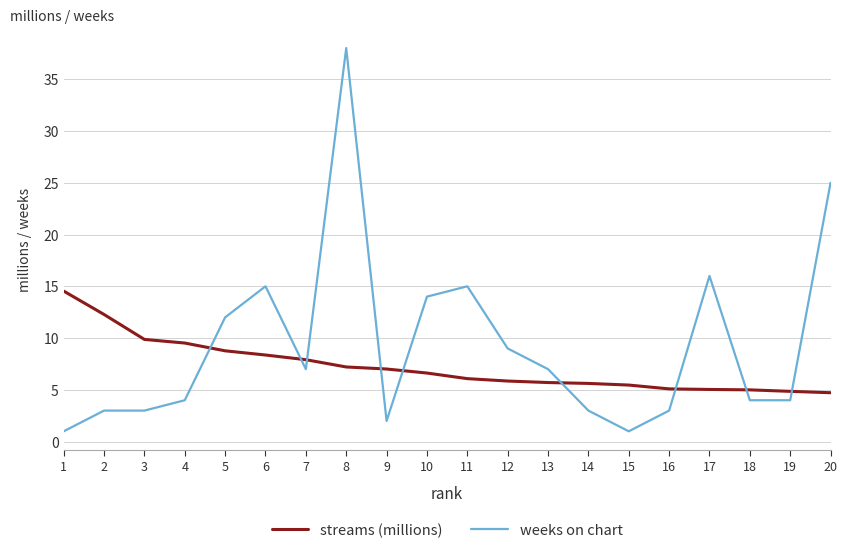

What value does the streams (millions) series have at 17?

5.0